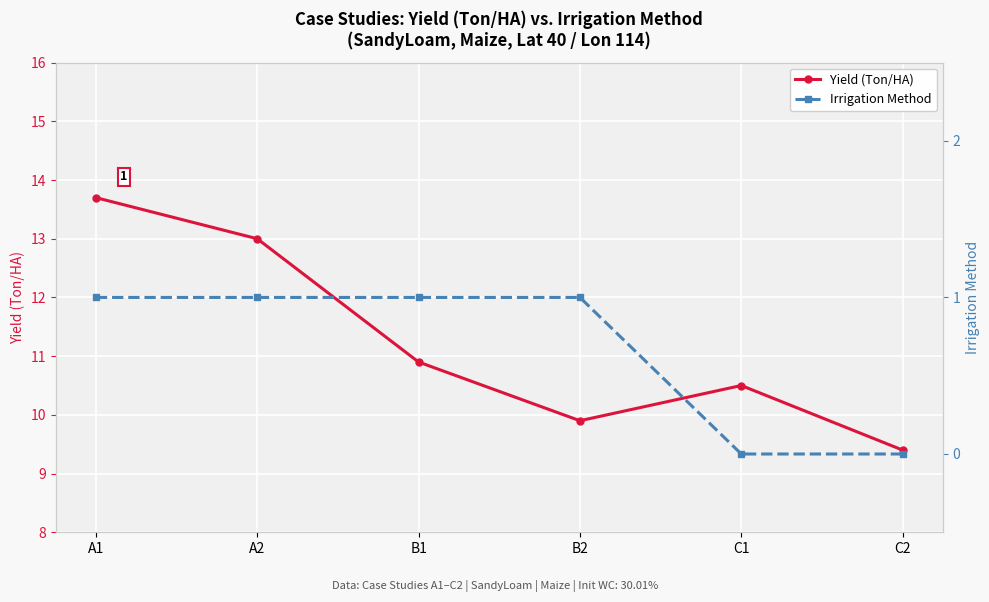

What is the difference between the highest and lowest values at C1?

10.5